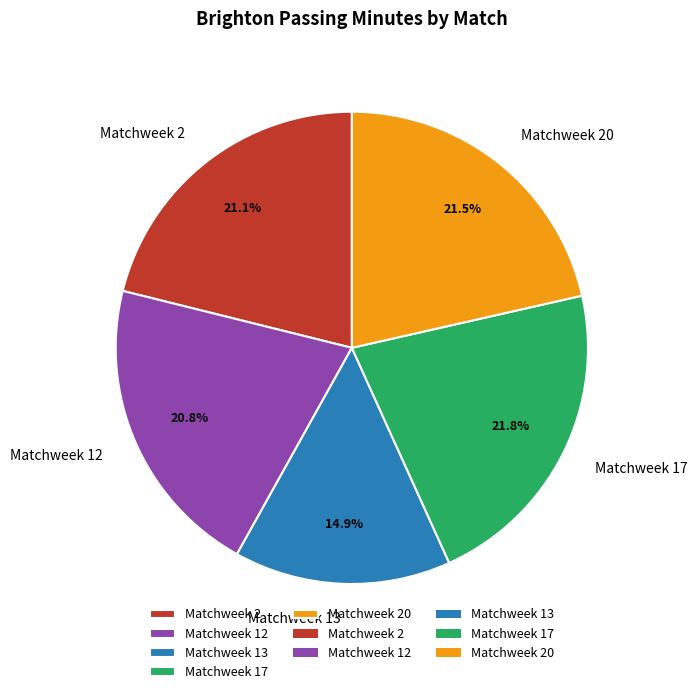

Is there a majority slice in this chart?

No